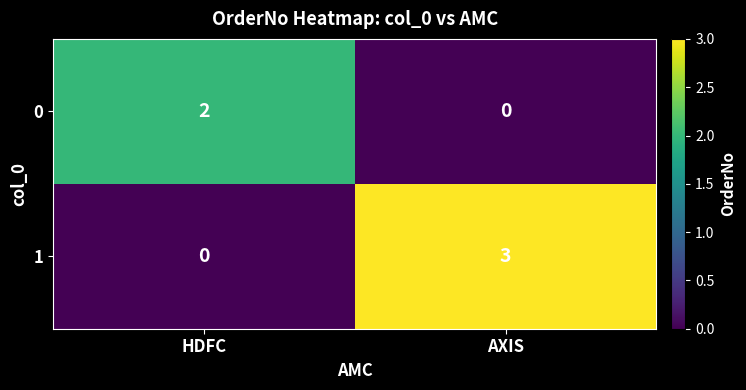

True or false: 1 has a value of 1 at AXIS.

False